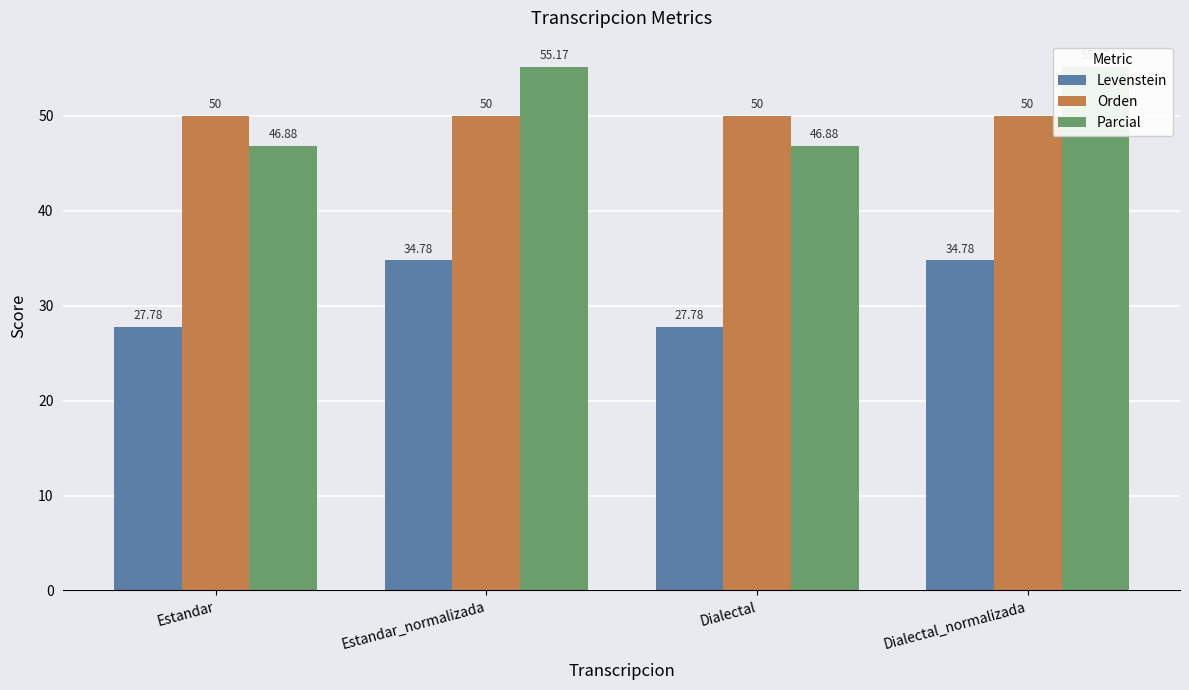

Between Estandar and Dialectal_normalizada, which is larger?

Dialectal_normalizada